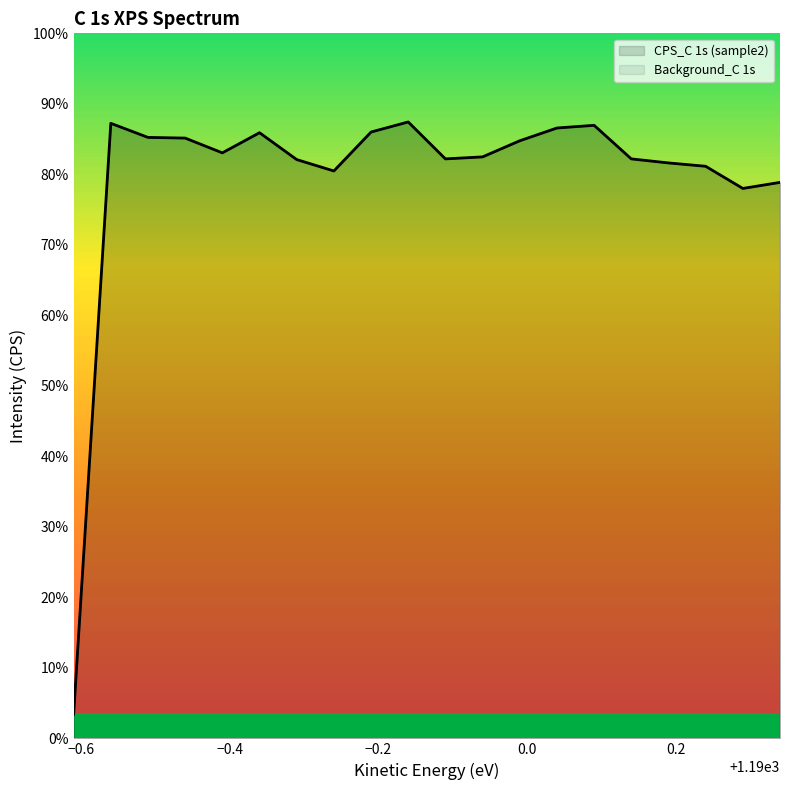

What is the total value across all series at 1189.94?

692.8